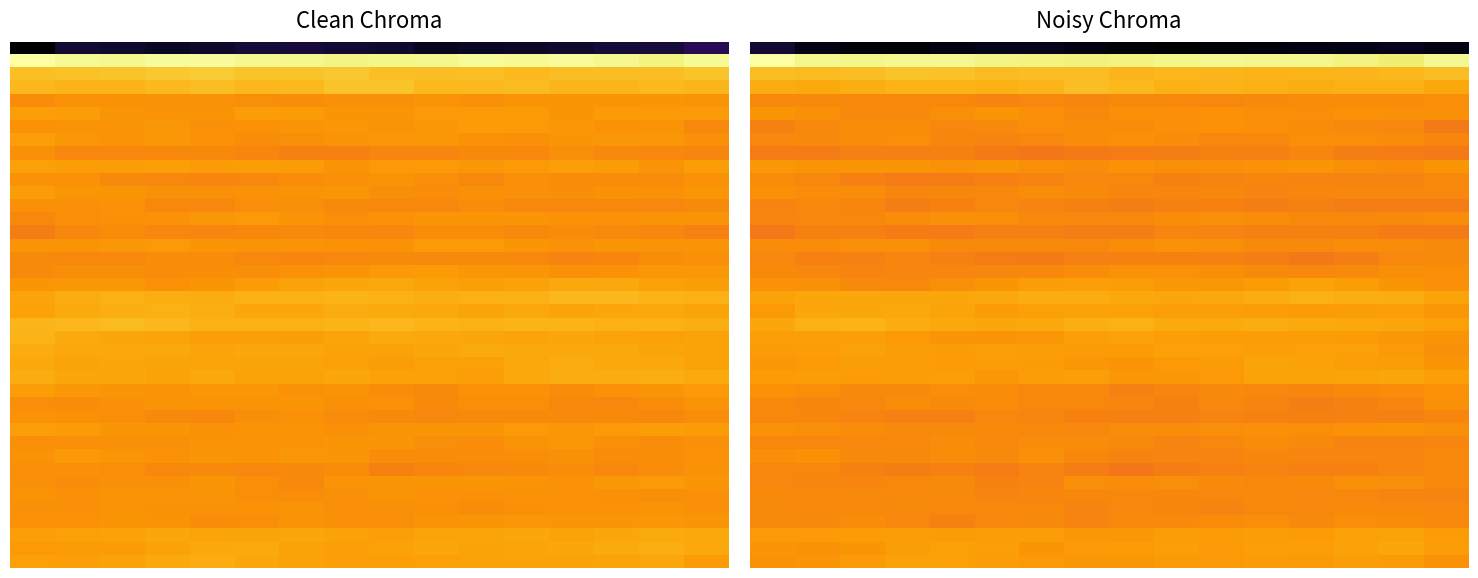

What is the smallest value displayed?

-221.6